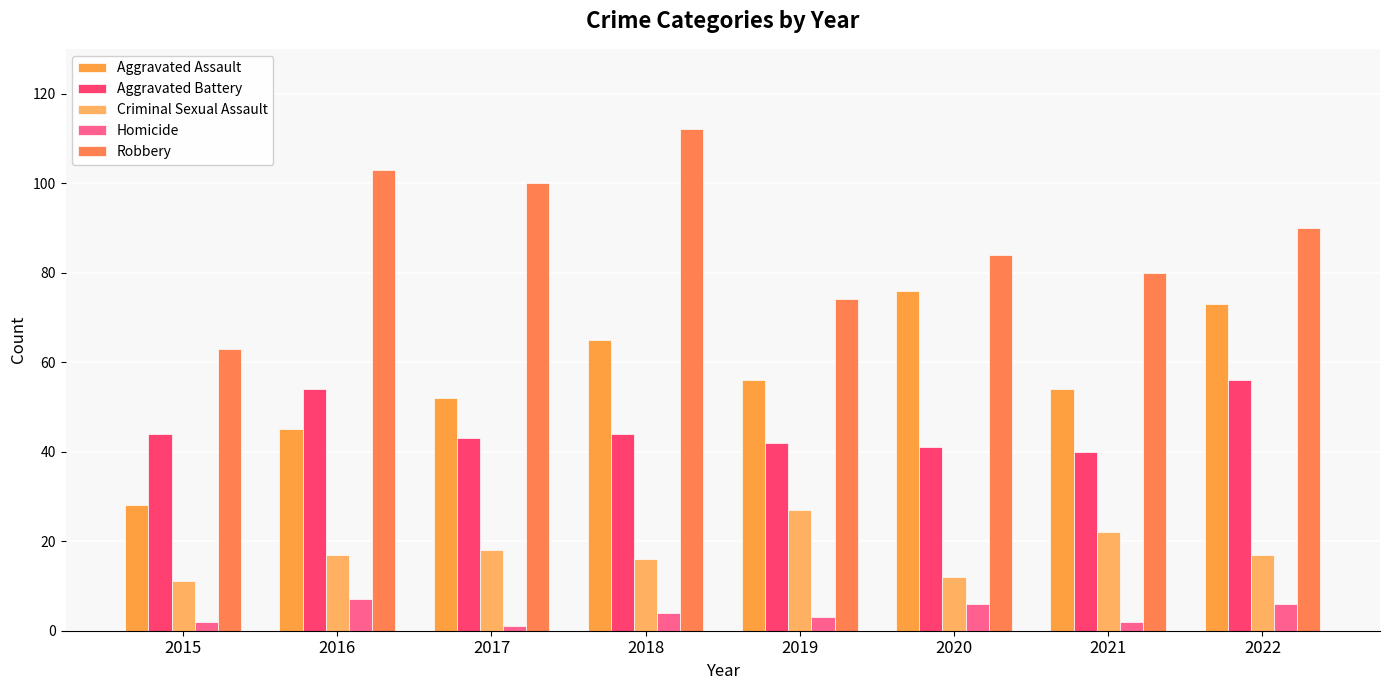

The value of Criminal Sexual Assault at 2019 is 27. True or false?

True